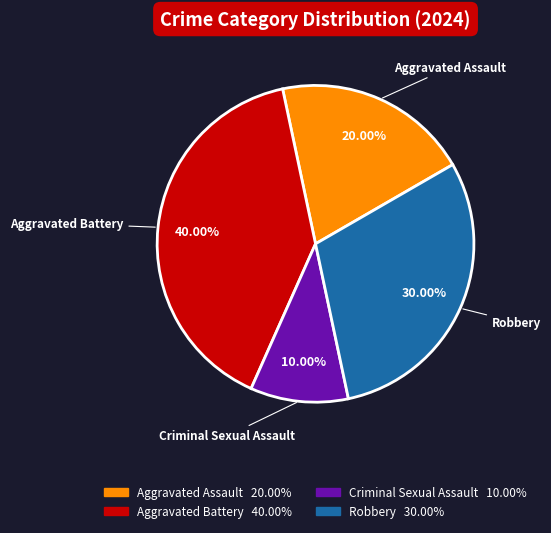

Which slice is the smallest?

Criminal Sexual Assault